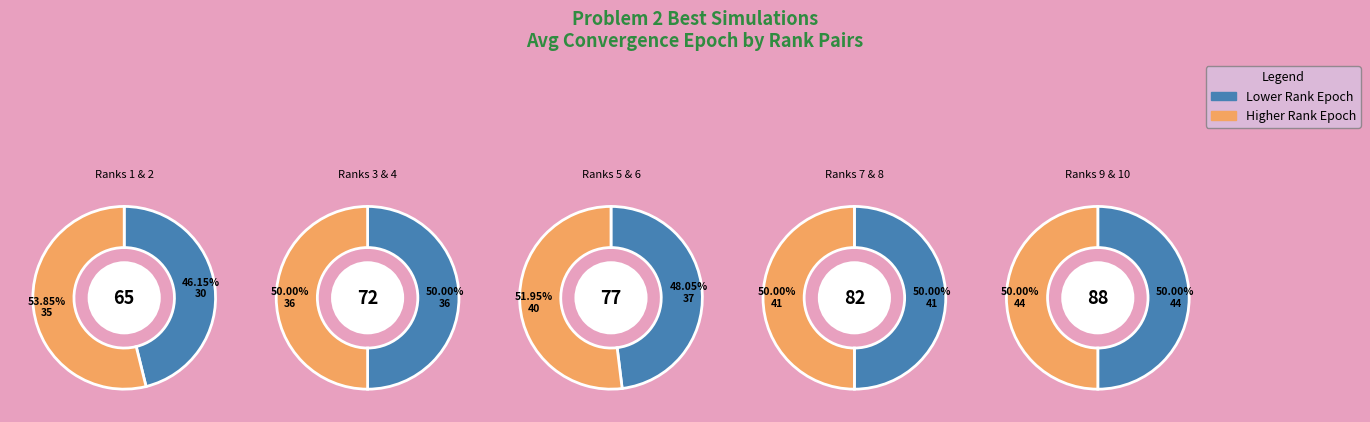

Do Rank 2 and Rank 8 together represent more than half of the pie?

No